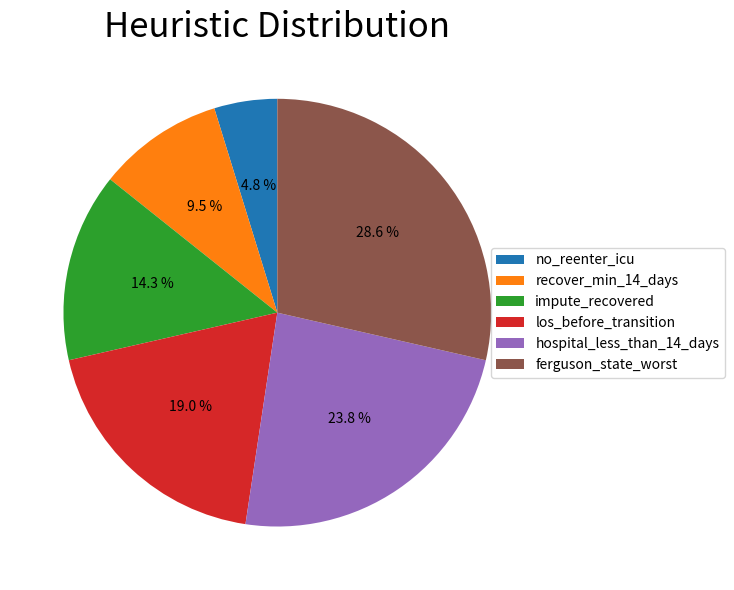

Is there a majority slice in this chart?

No